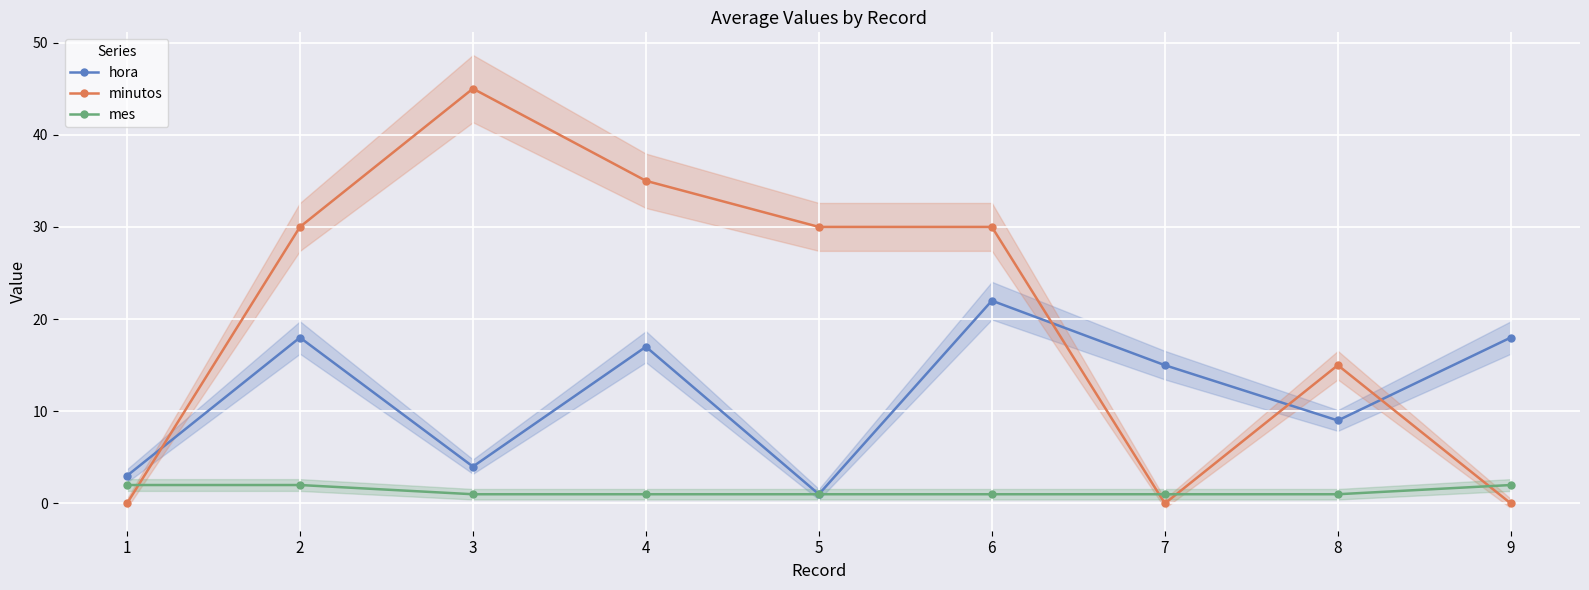

The value of minutos at 5 is 30. True or false?

True